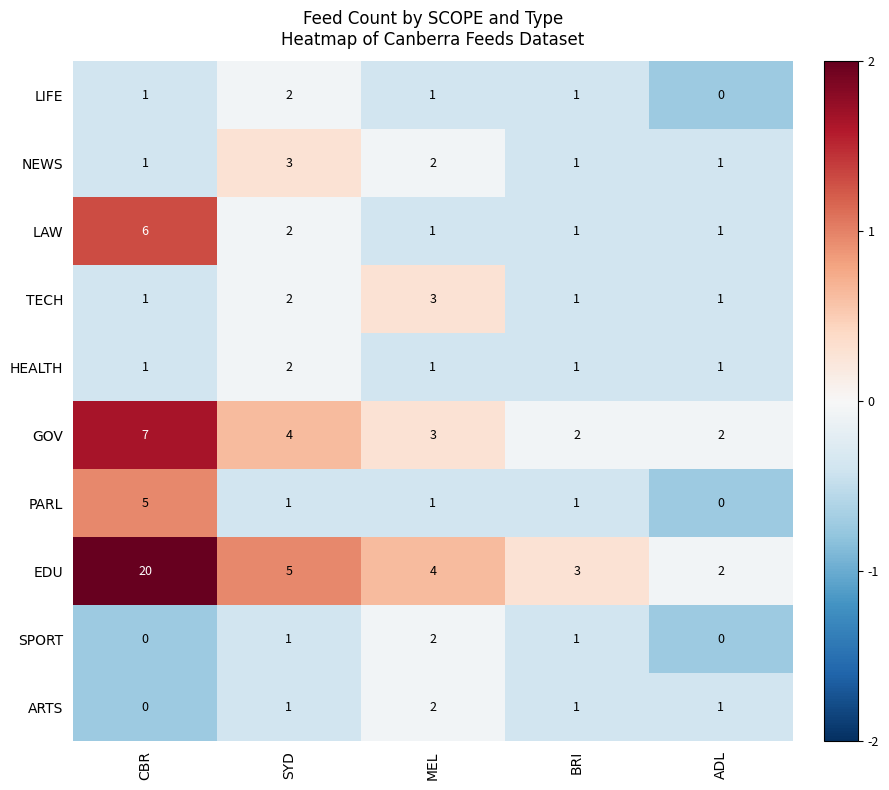

Which series has the largest total across all categories?

EDU